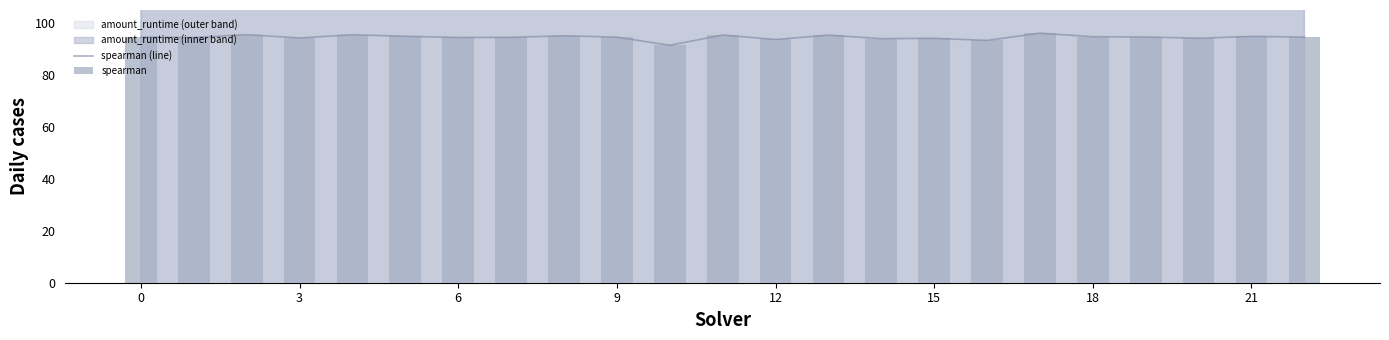

Does the chart contain stacked bars?

No